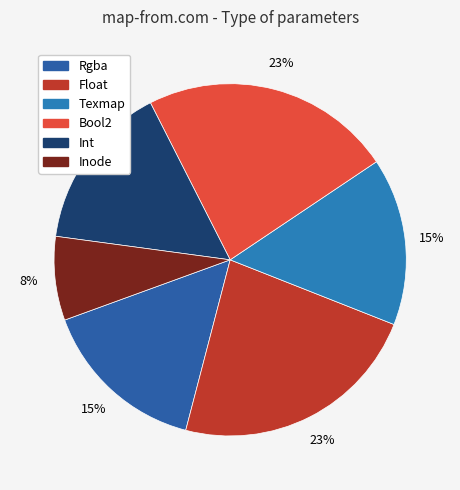

What percentage is the Texmap slice, to the nearest percent?

15%